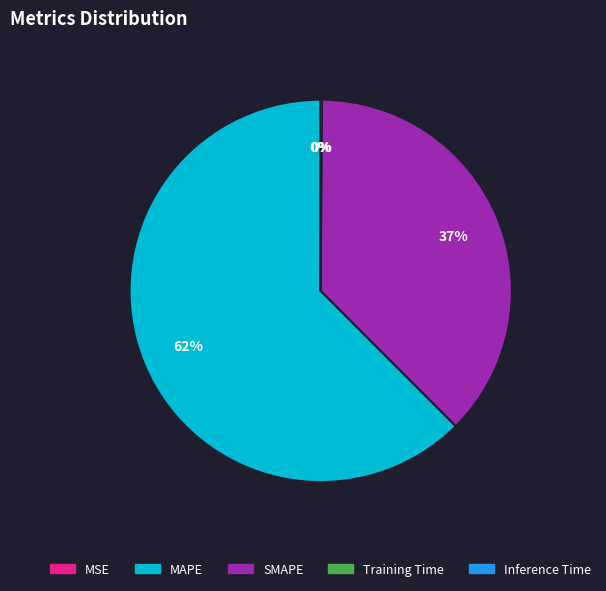

To the nearest percent, what is the average slice percentage?

20%